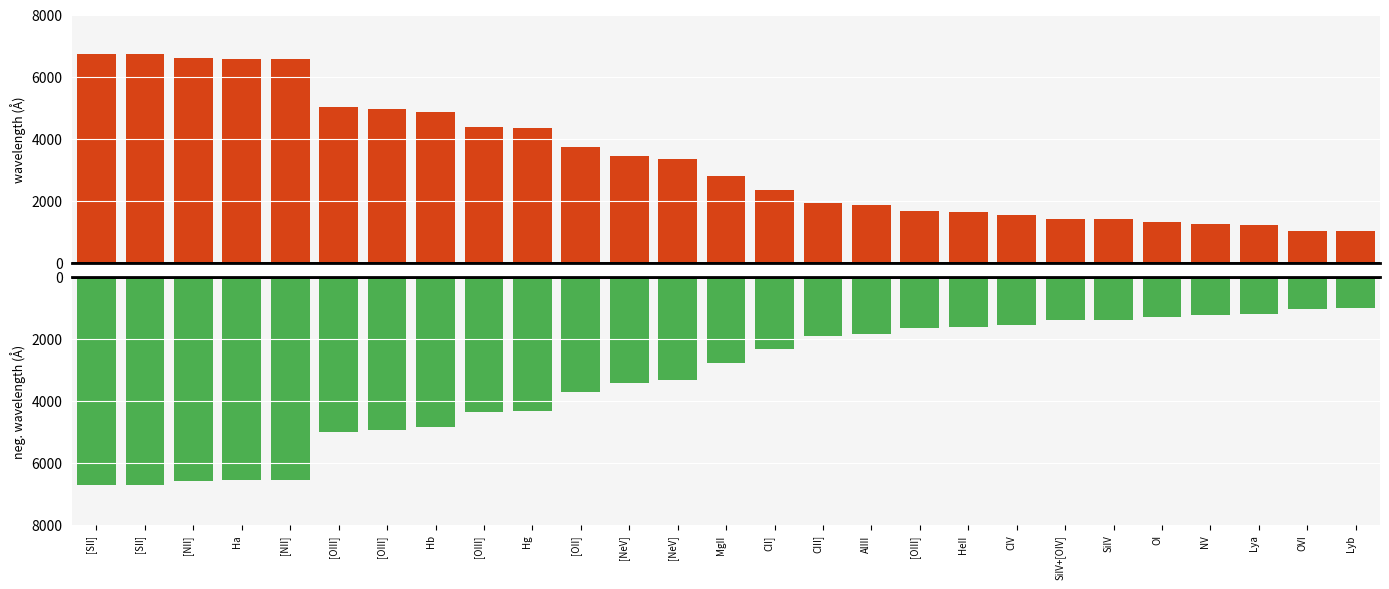

How many values in the neg. wavelength series are below -2799?

14